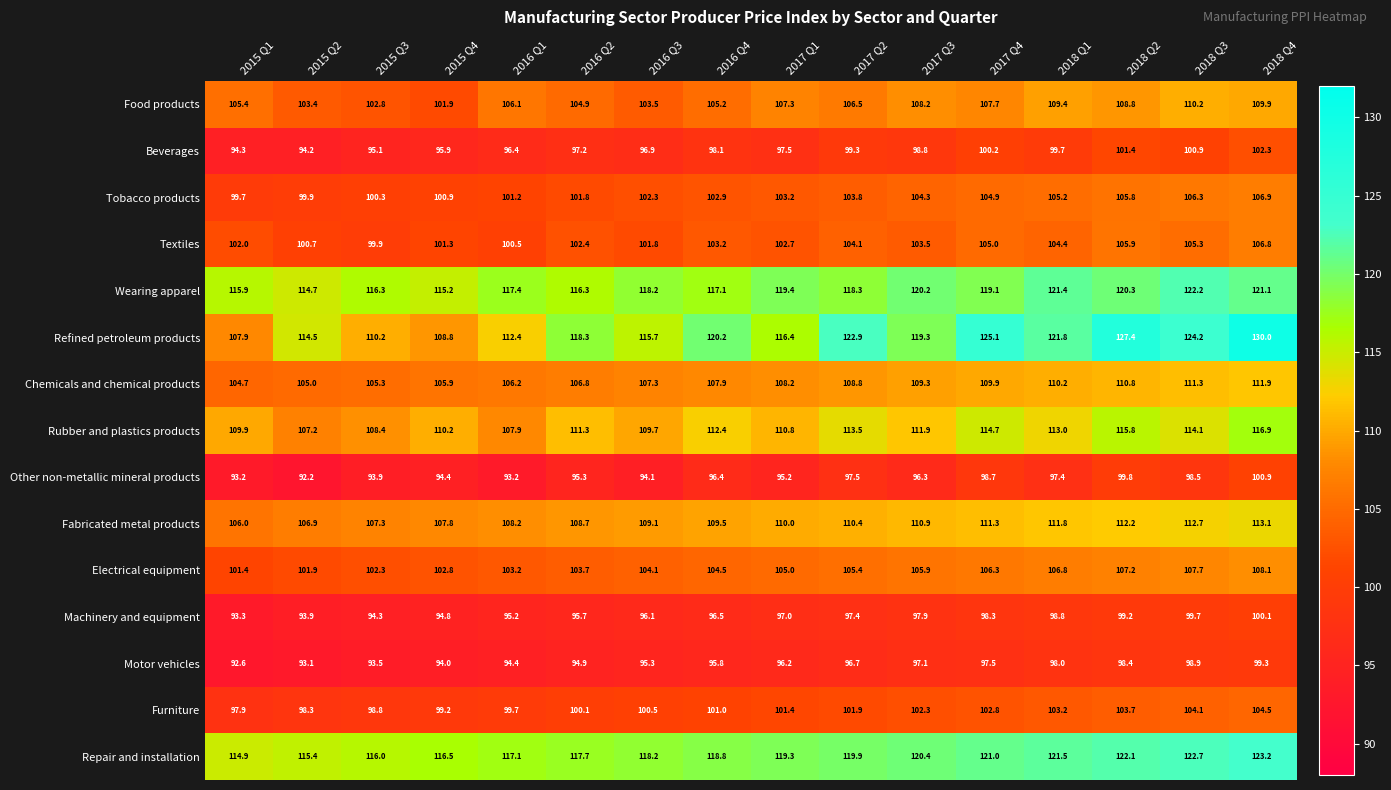

Count the number of categories in the chart.

16